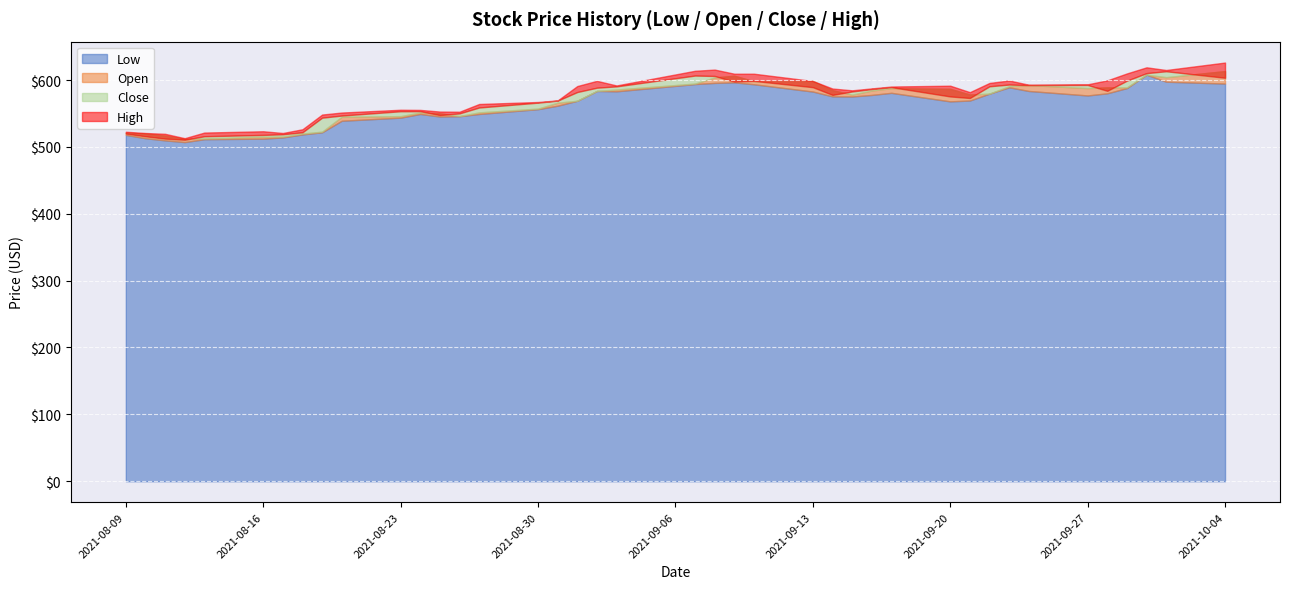

True or false: Low and Close cross at least once.

False